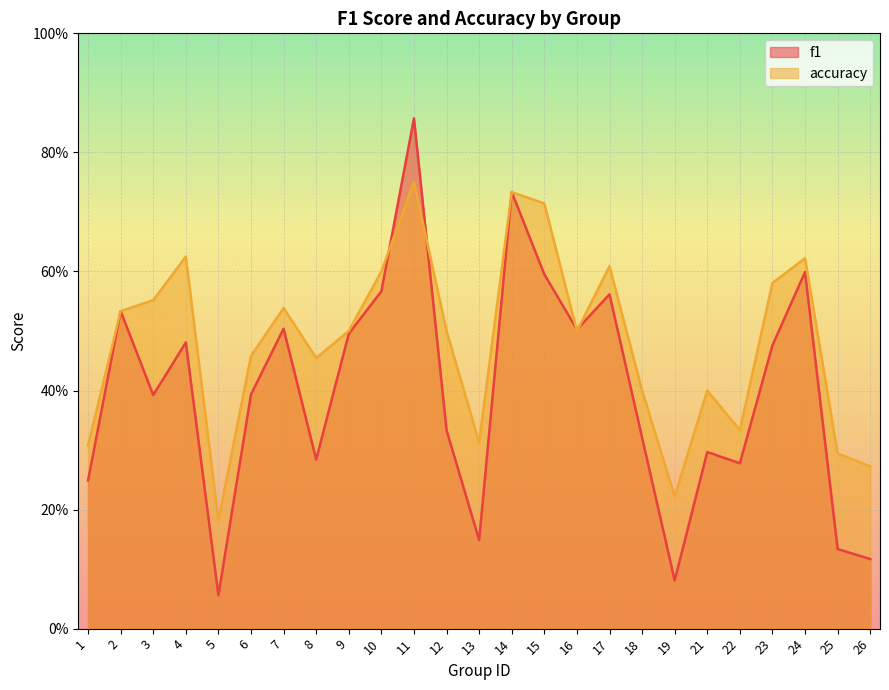

What is the maximum value for f1?

0.9